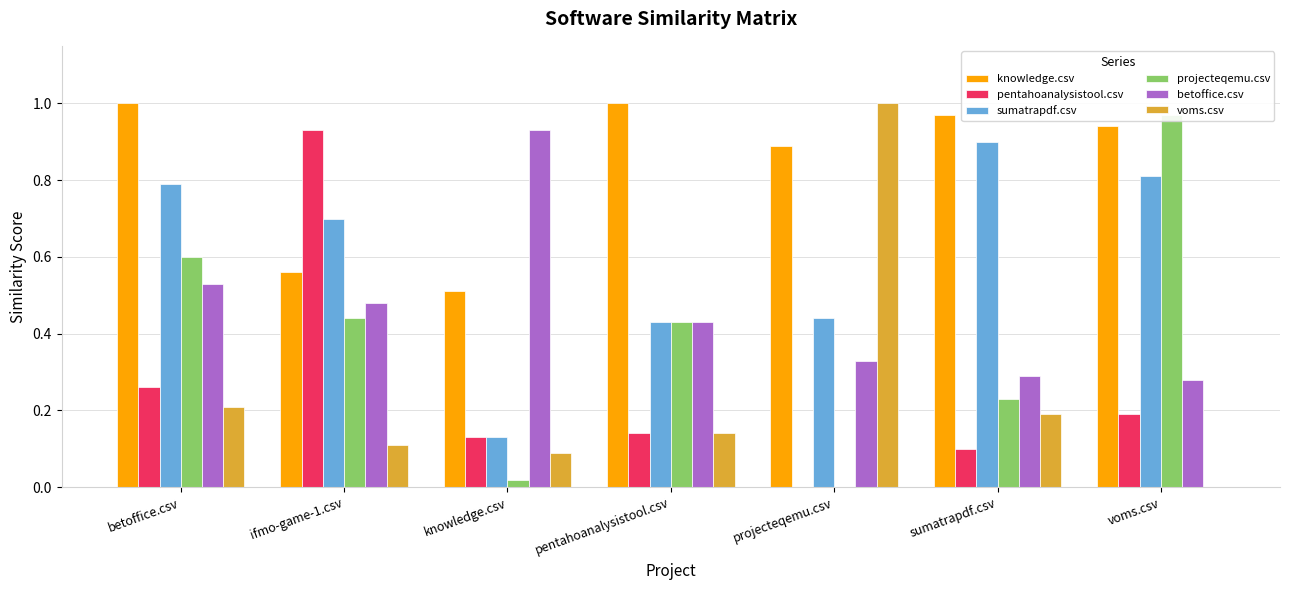

Is it true that projecteqemu.csv equals 0.2 at sumatrapdf.csv?

True